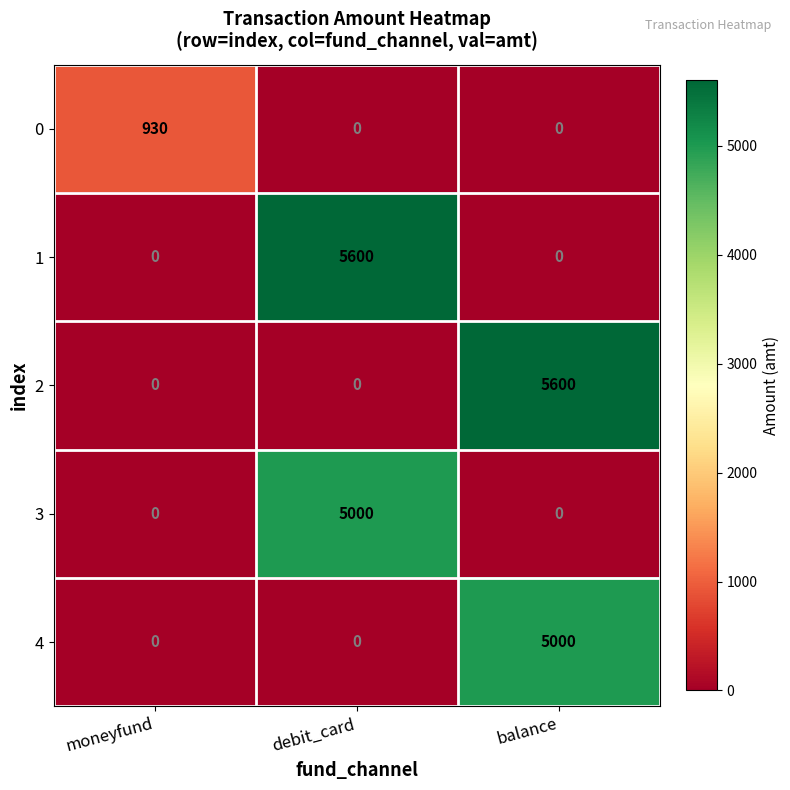

What is the greatest value displayed?

5600